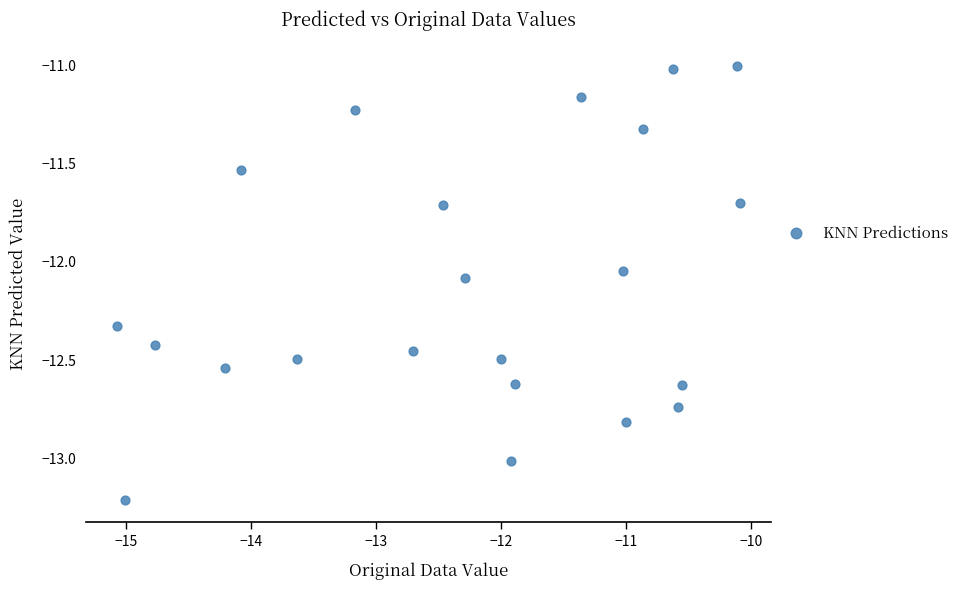

What is the range of X values (max minus min)?

5.0